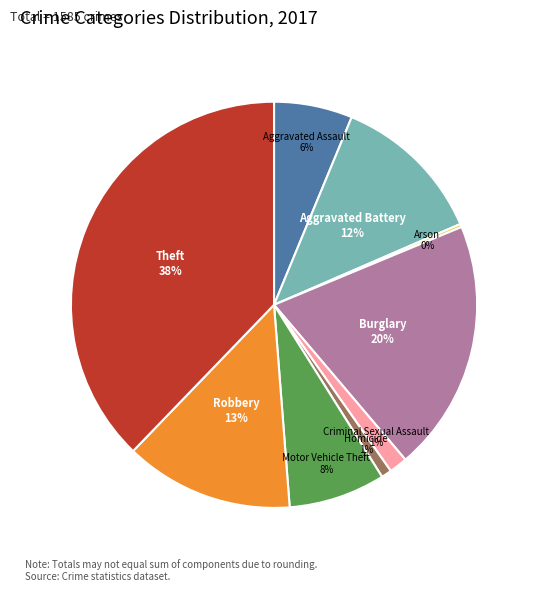

Is the sum of Criminal Sexual Assault and Aggravated Assault greater than half?

No